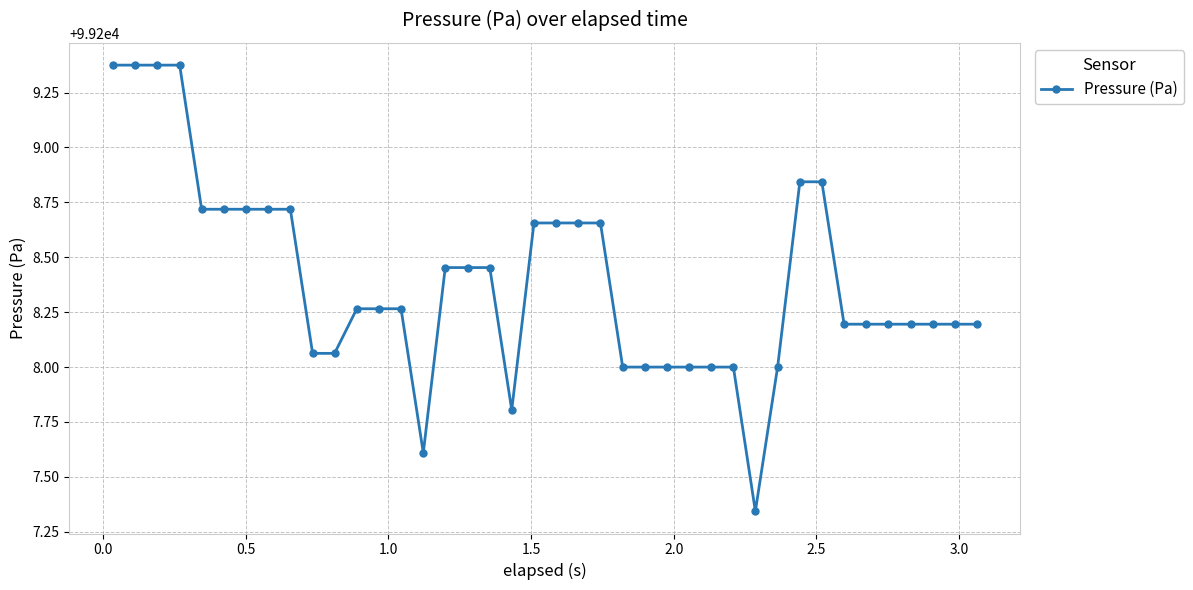

What is the average value?

99208.4